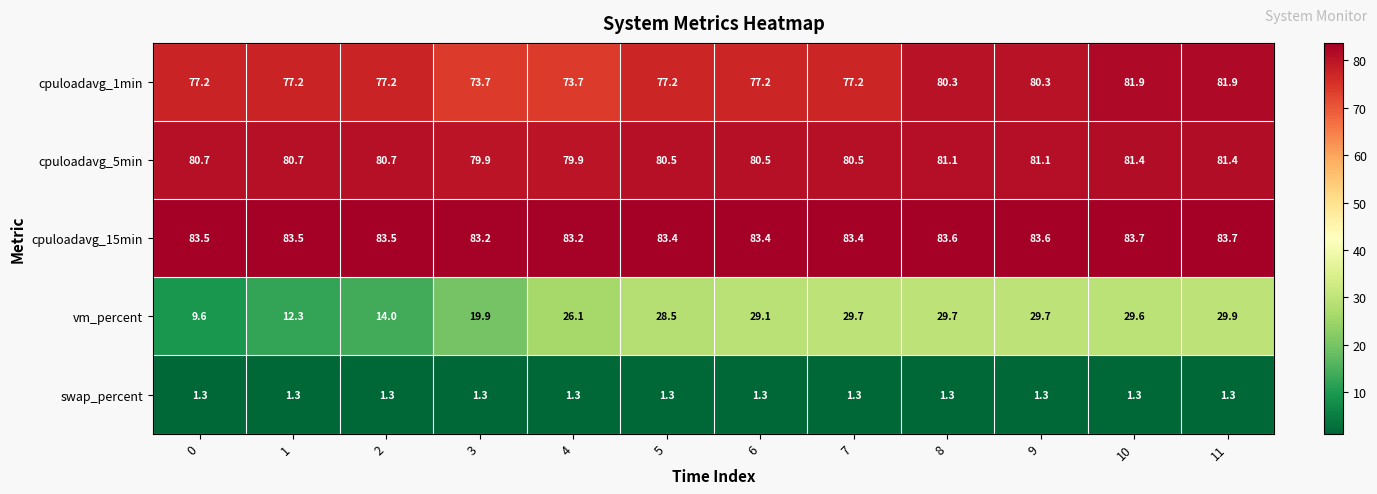

What is the smallest value displayed?

1.3